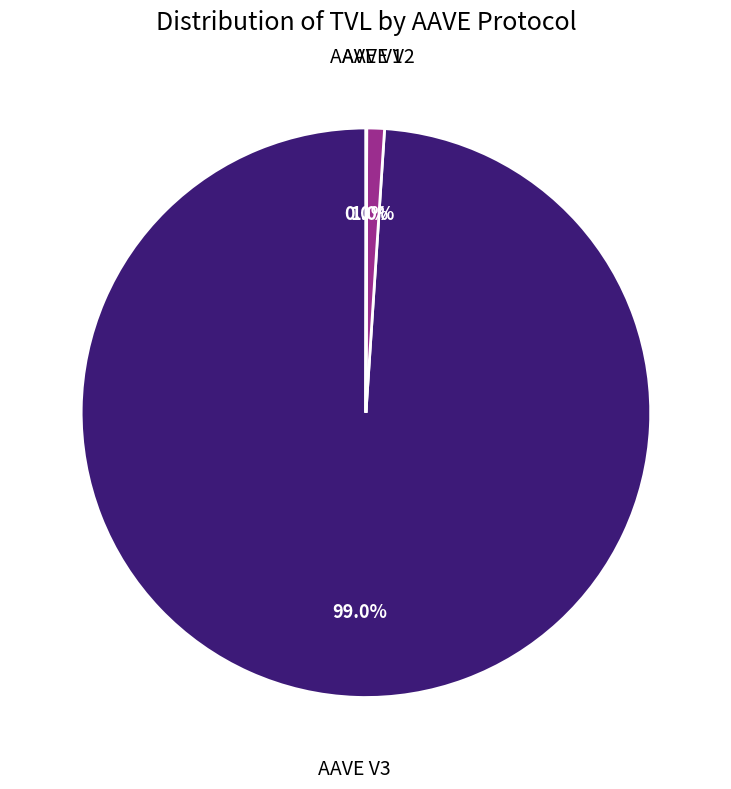

Between AAVE V3 and AAVE V2, which is larger?

AAVE V3